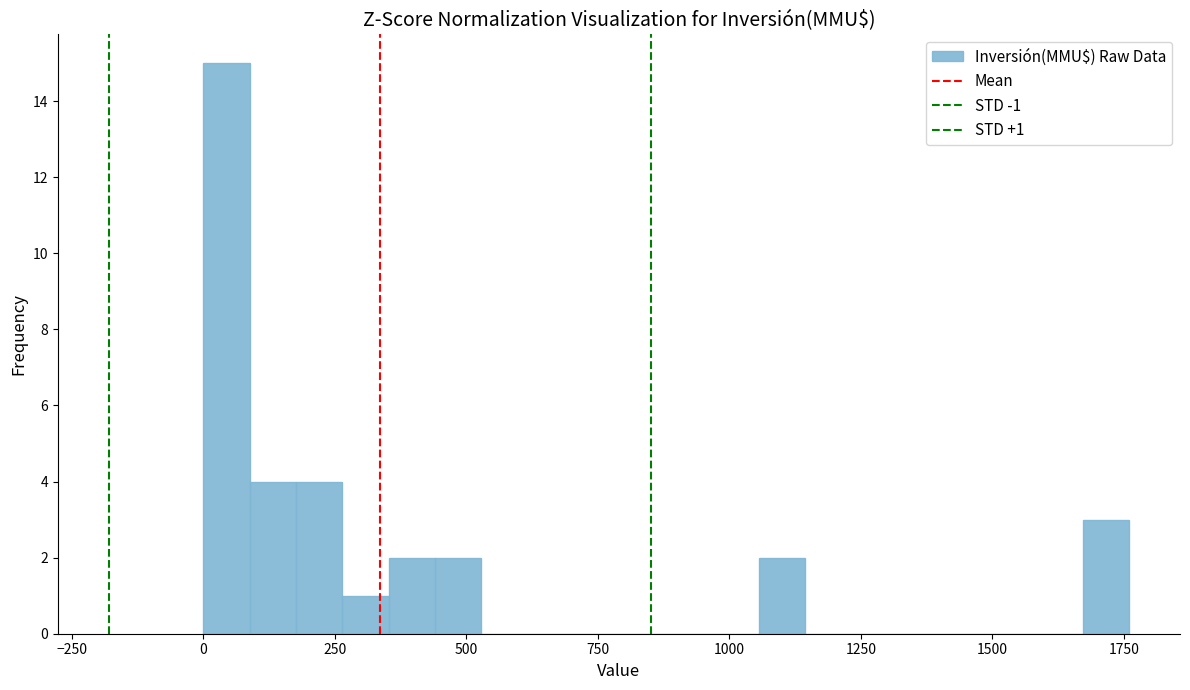

Around what value on the x-axis is the tallest bar? Give the approximate position of its centre, as read against the axis.

50